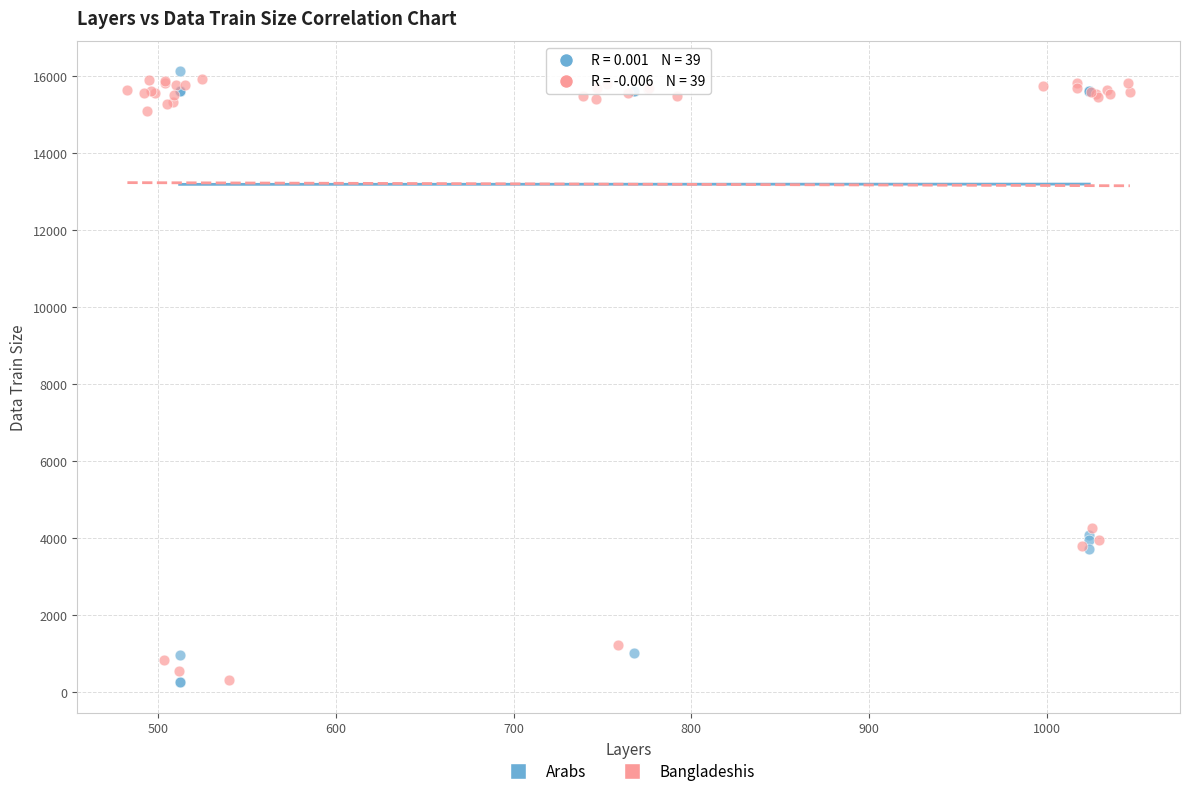

What are all the series names shown in the legend?

Arabs, Bangladeshis